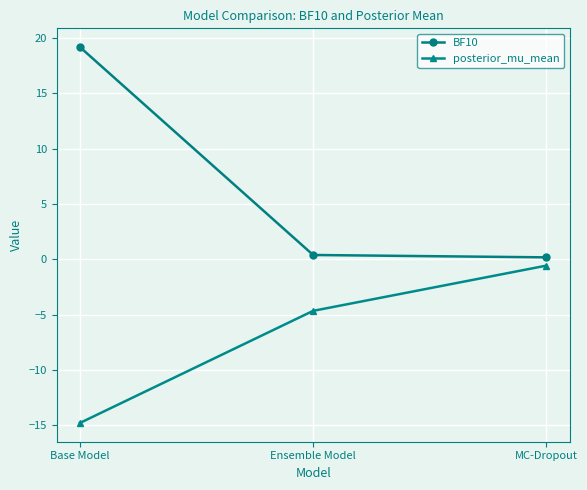

What is the difference between the second highest and minimum values in the posterior_mu_mean series?

10.1